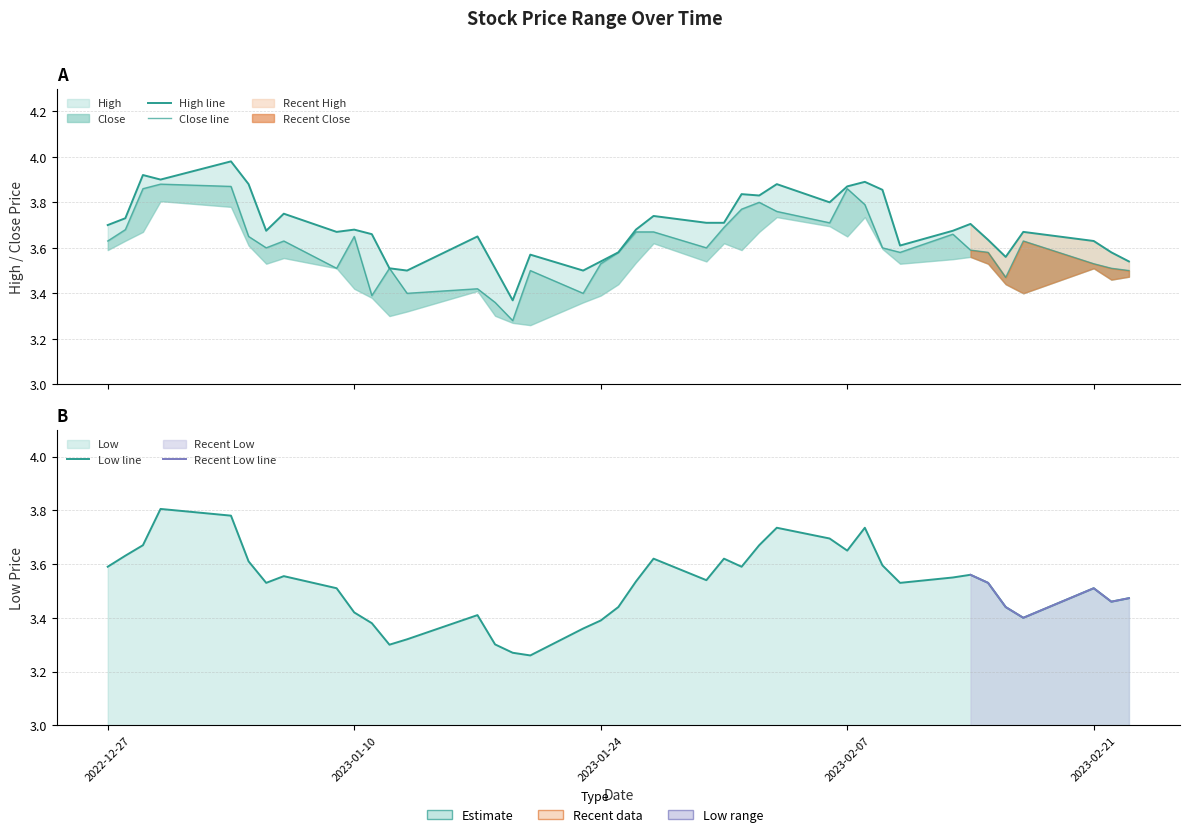

What is the difference between the maximum and minimum values in the Low series?

0.5